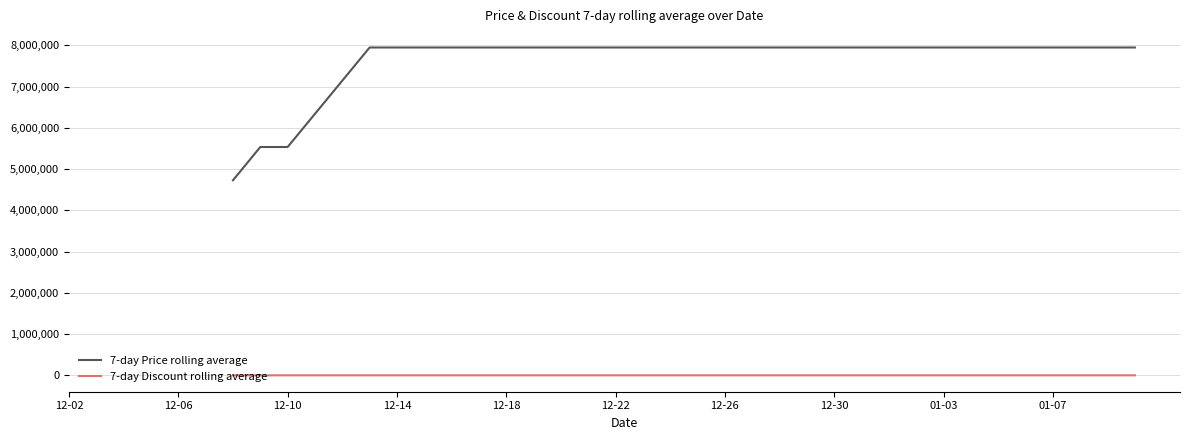

Does the chart have visible grid lines?

Yes